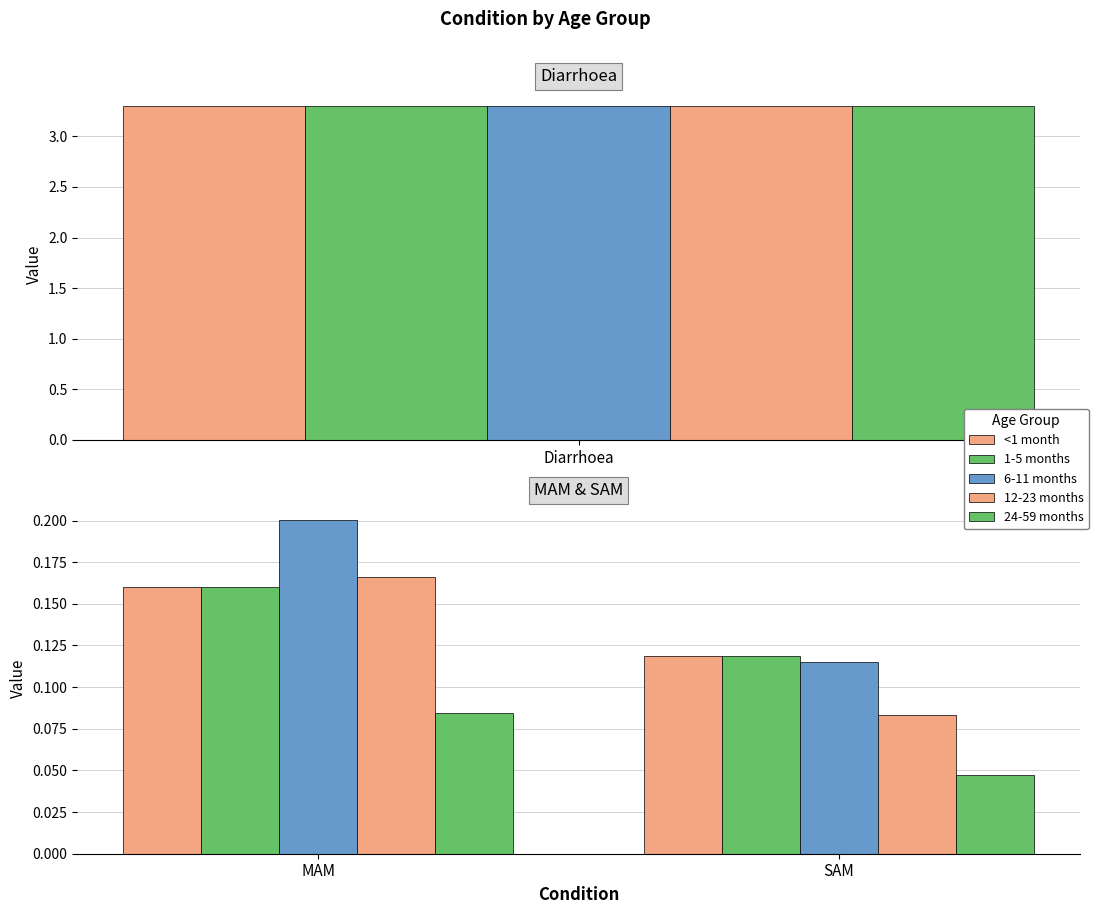

What position from the left is MAM?

1